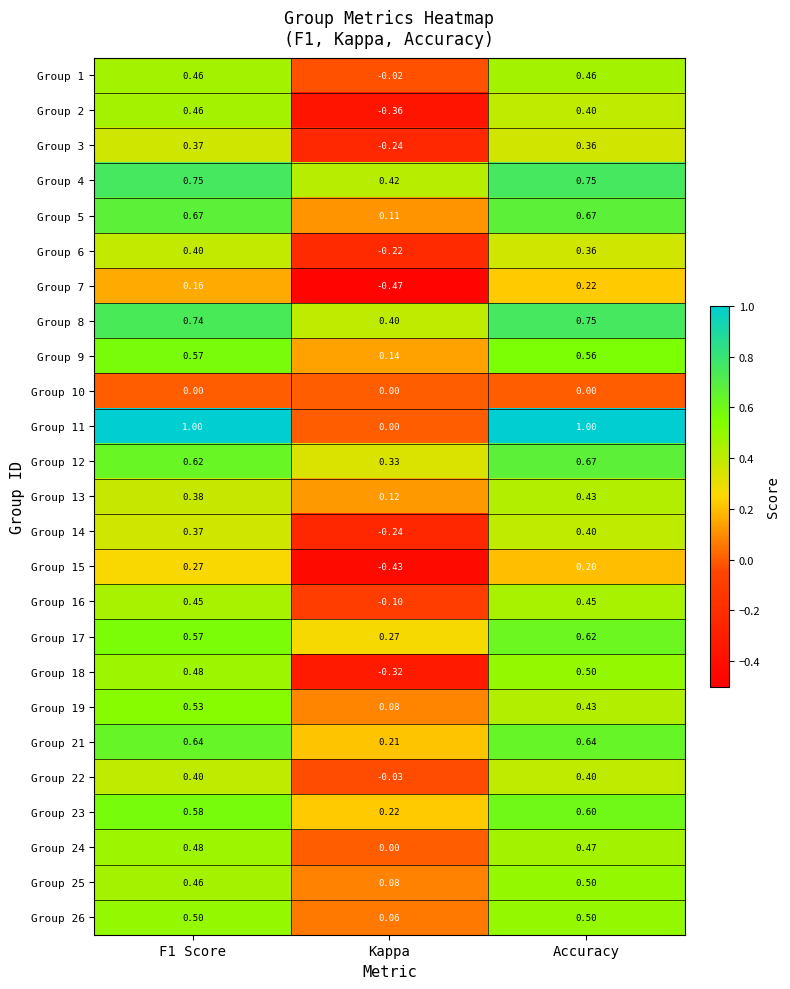

At how many categories does at least one series exceed 0?

3